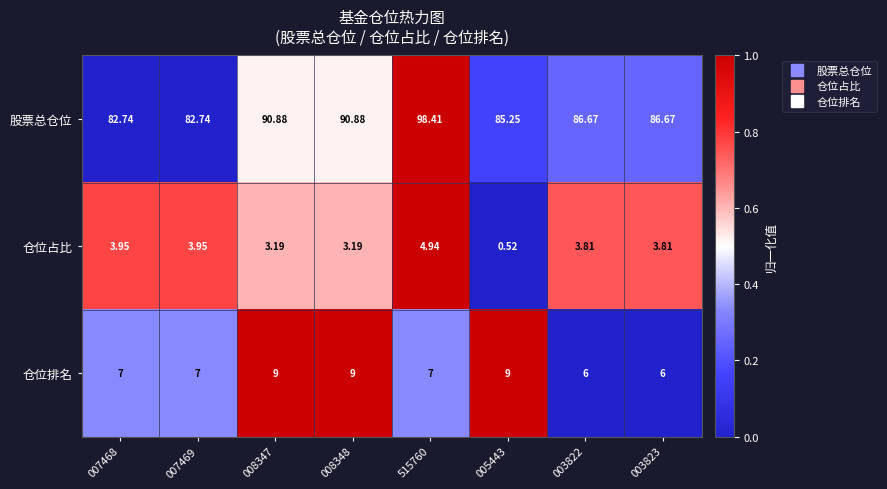

Which series has the largest total across all categories?

股票总仓位